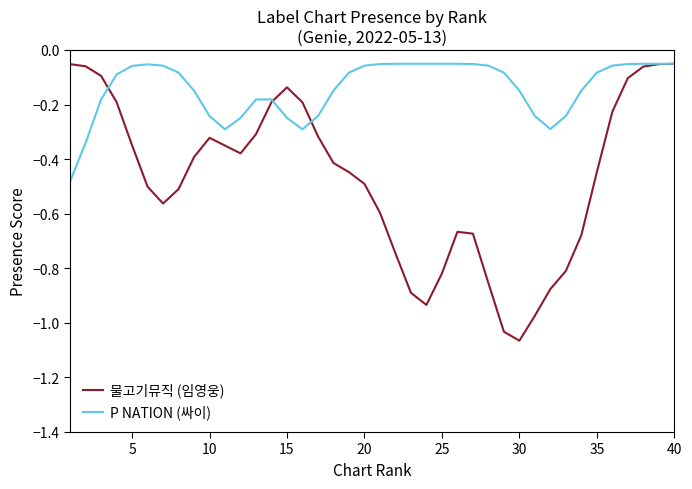

In 물고기뮤직 (임영웅), how many points are lower than both neighbors (excluding endpoints)?

4